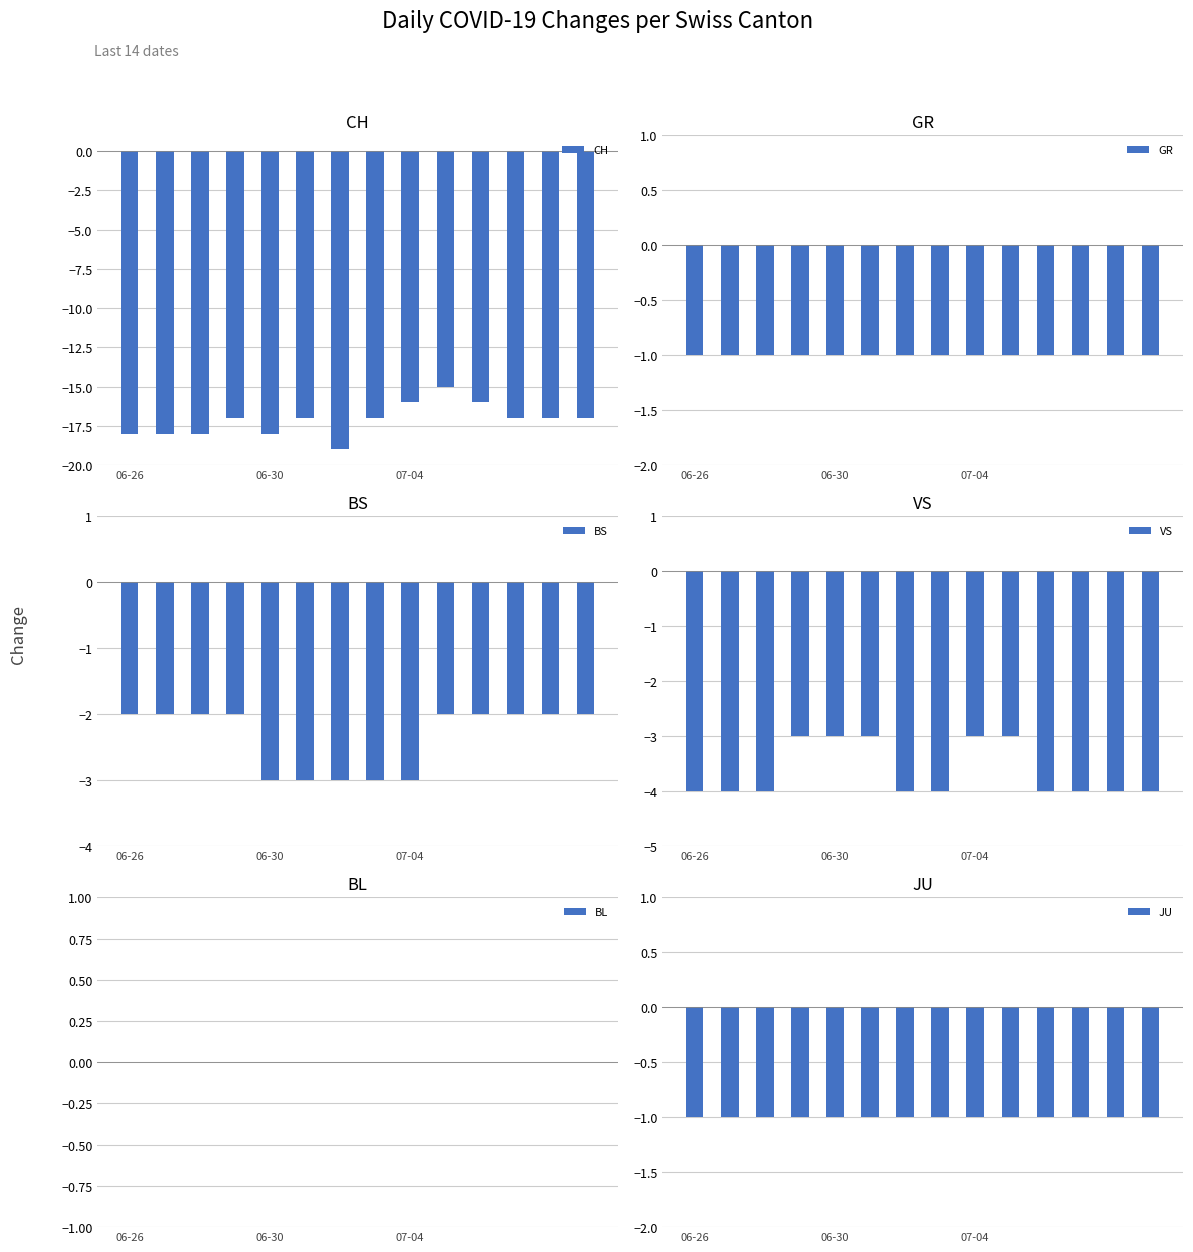

What position from the right is 7?

7